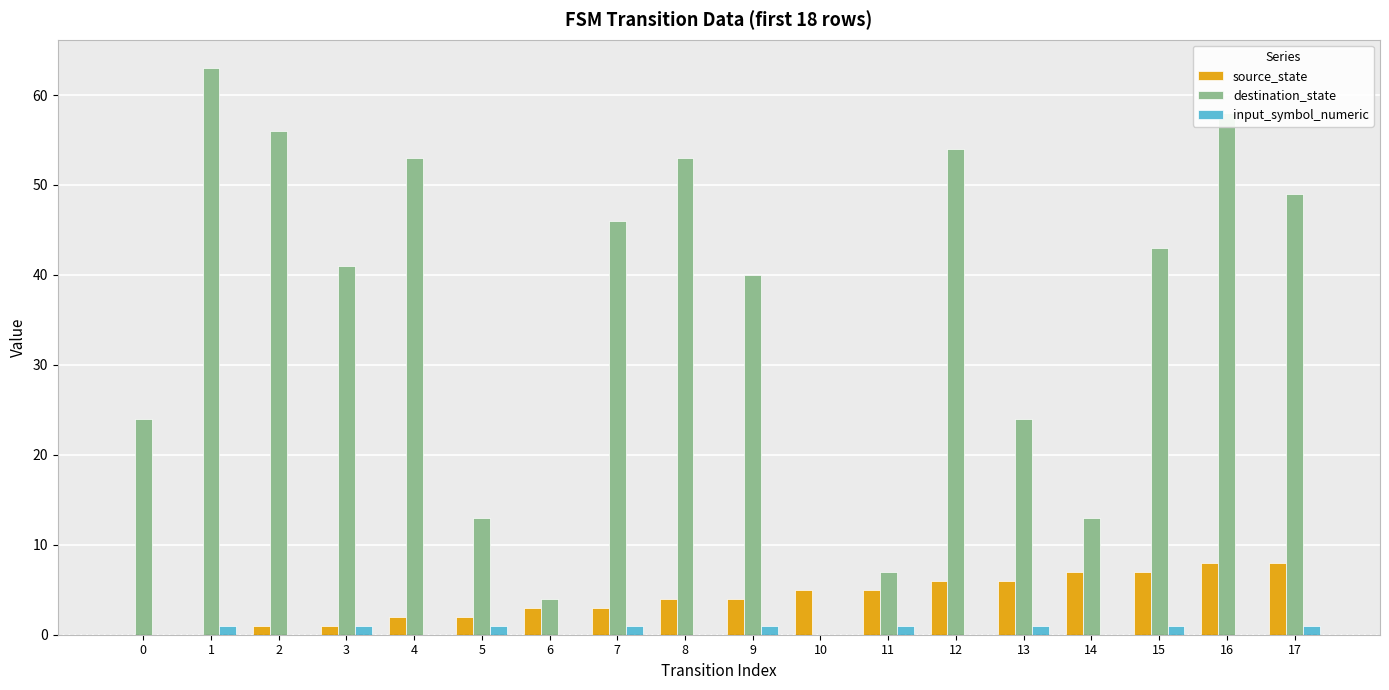

Is it true that destination_state equals 6 at 6?

False